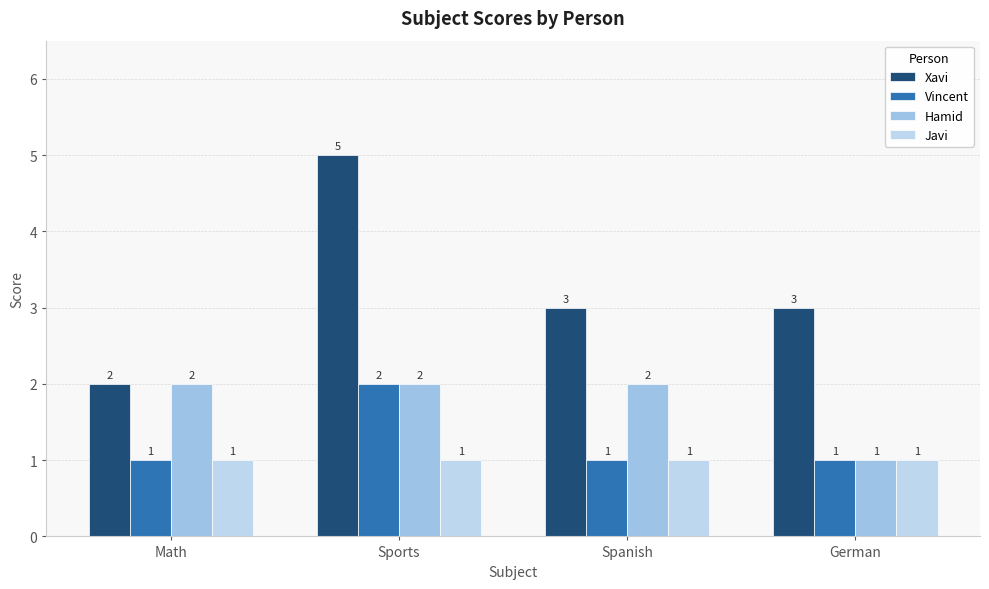

Which has a higher value, Sports or German?

Sports